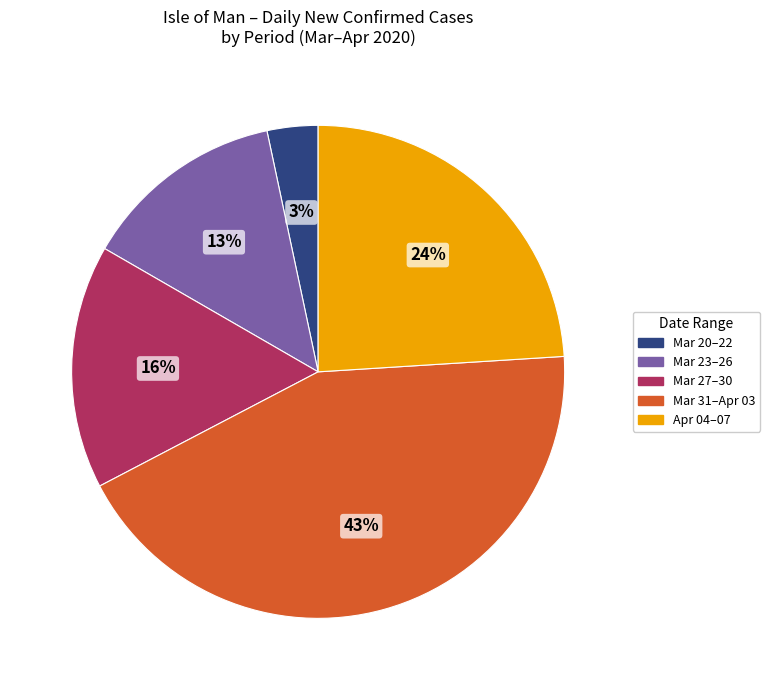

What is the largest slice in the pie chart?

Mar 31–Apr 03